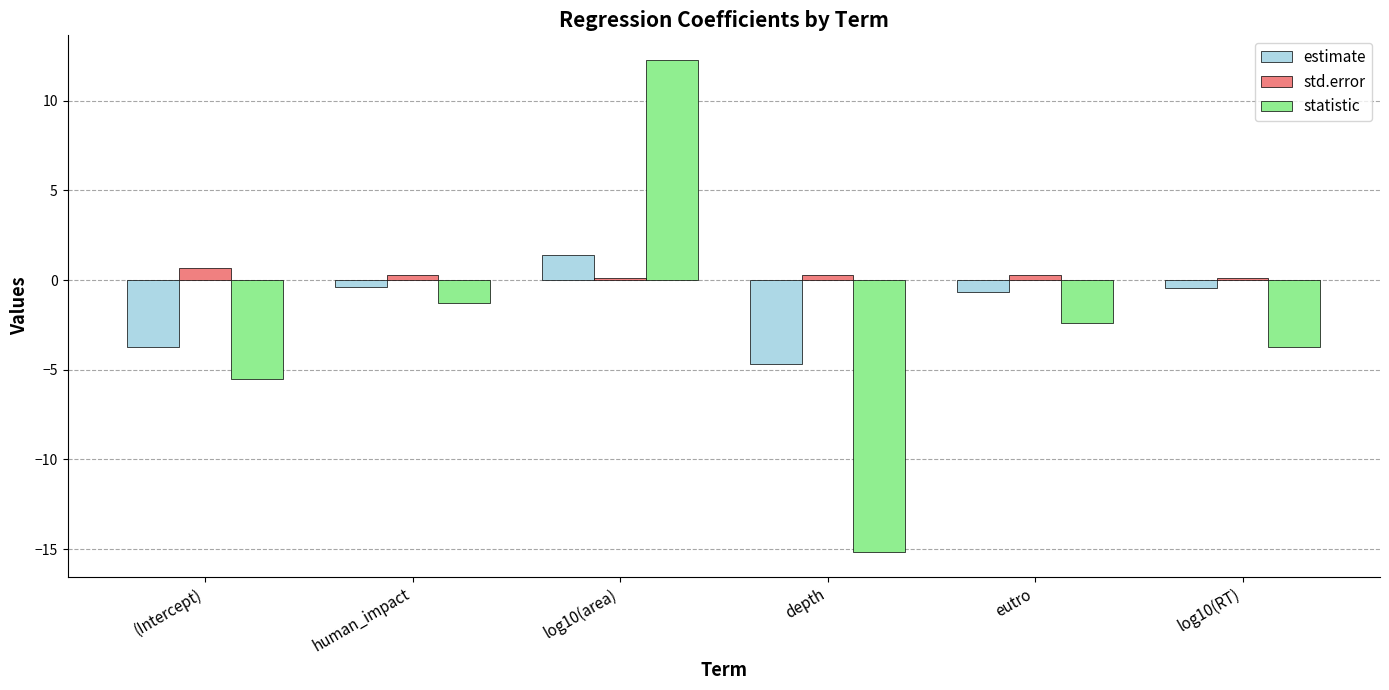

What are all the series names shown in the legend?

estimate, std.error, statistic